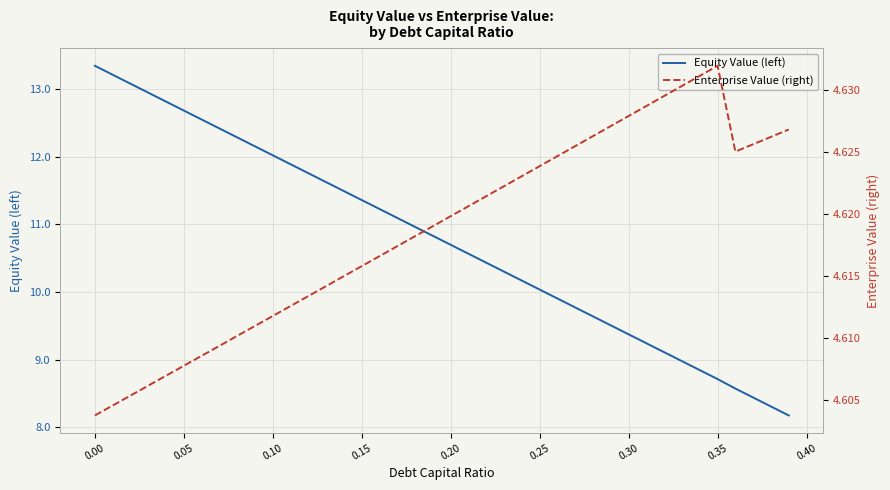

True or false: Equity Value (left) has a value of 2.4 at 0.20.

False